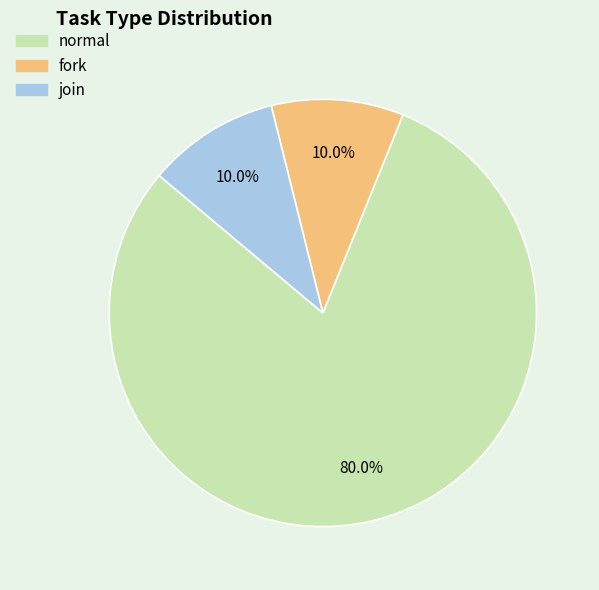

Is it true that fork is 24% of the pie?

False